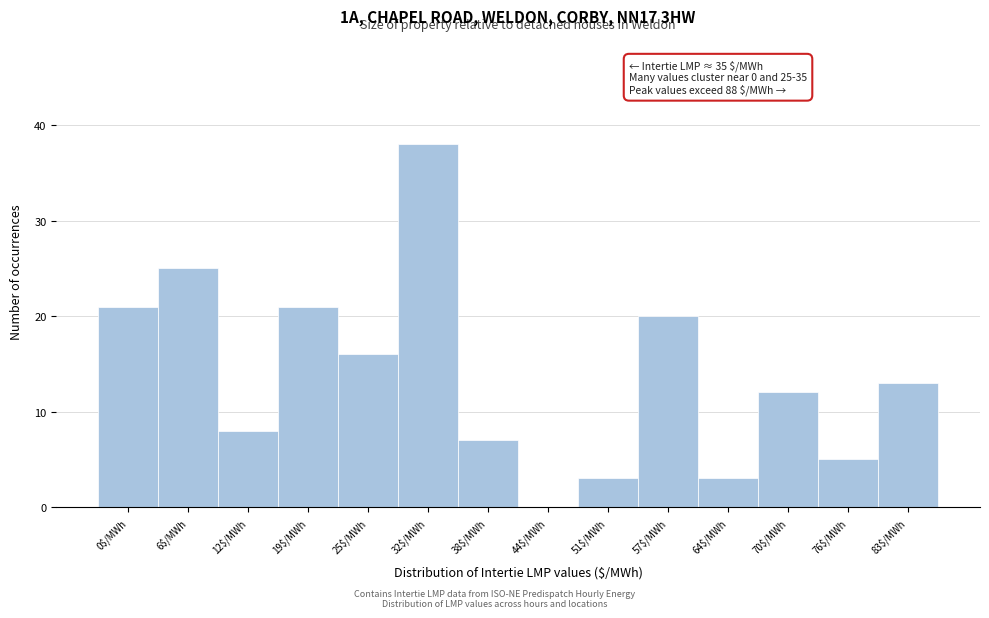

Which category has the highest value across all series?

32$/MWh